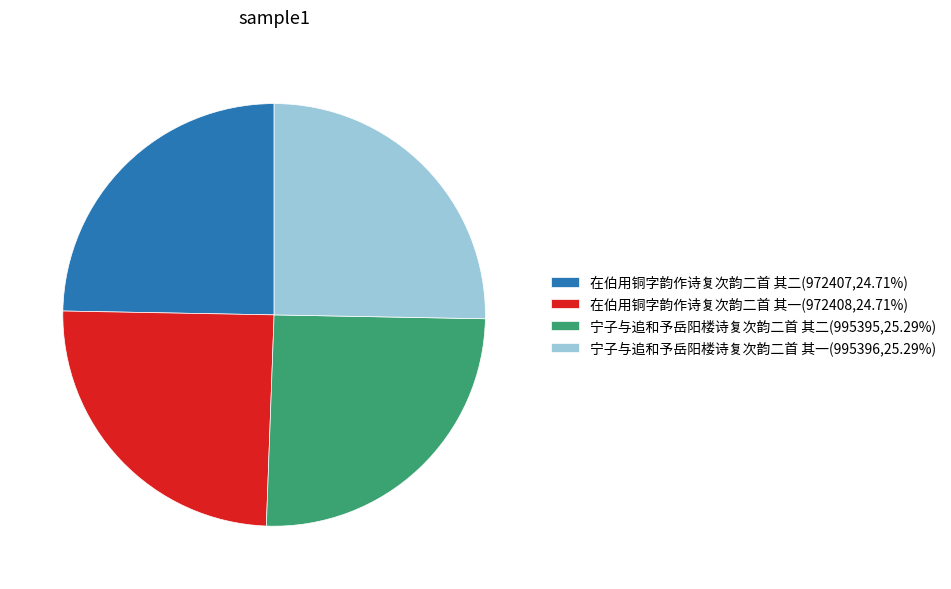

True or false: 在伯用铜字韵作诗复次韵二首 其一 accounts for 15% of the total.

False